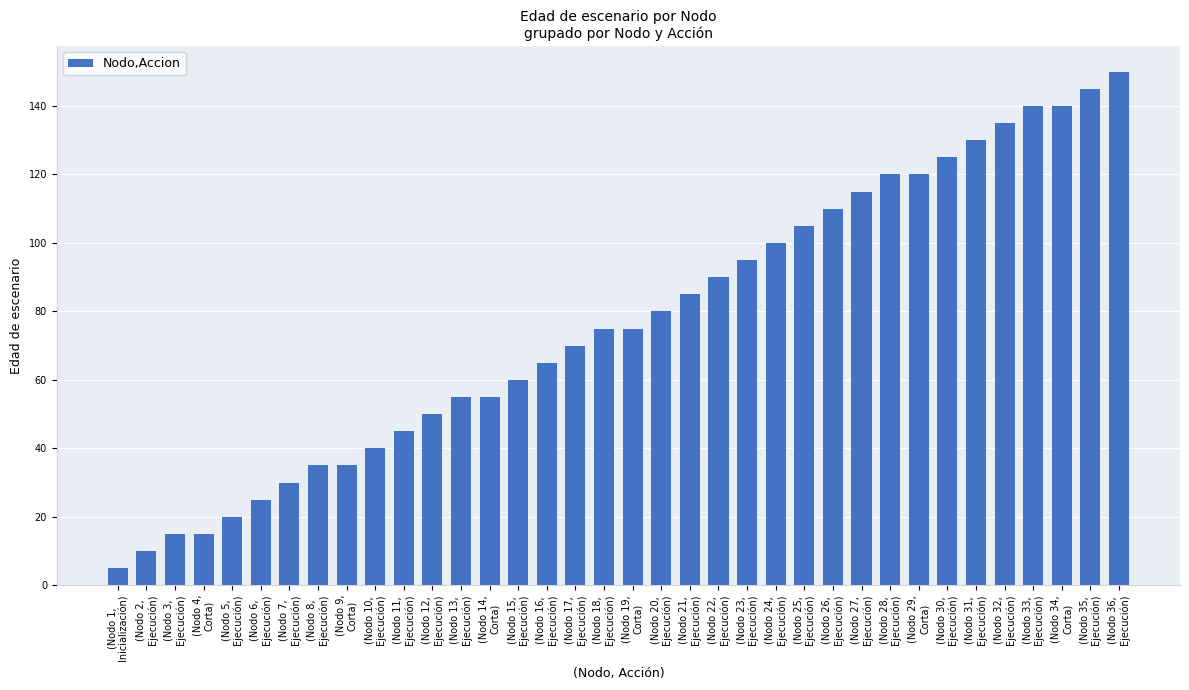

What is the difference between the second highest and minimum values?

140